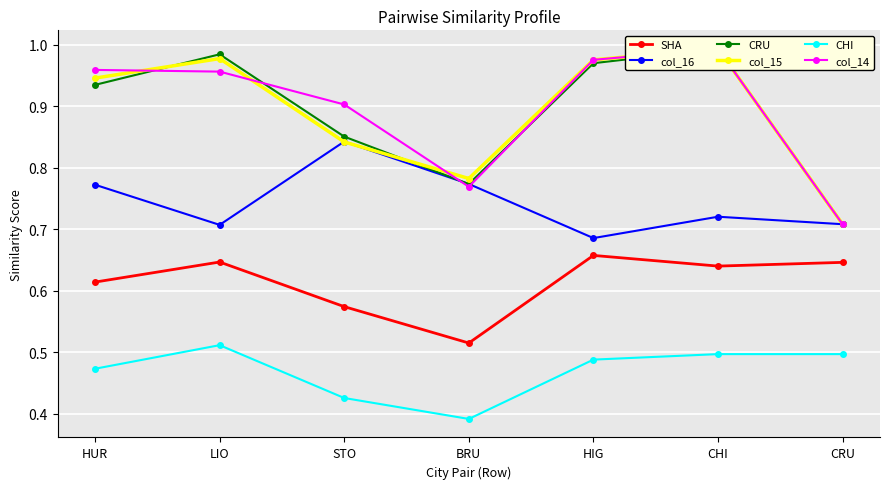

True or false: SHA has more than 0 points higher than both neighbors.

True